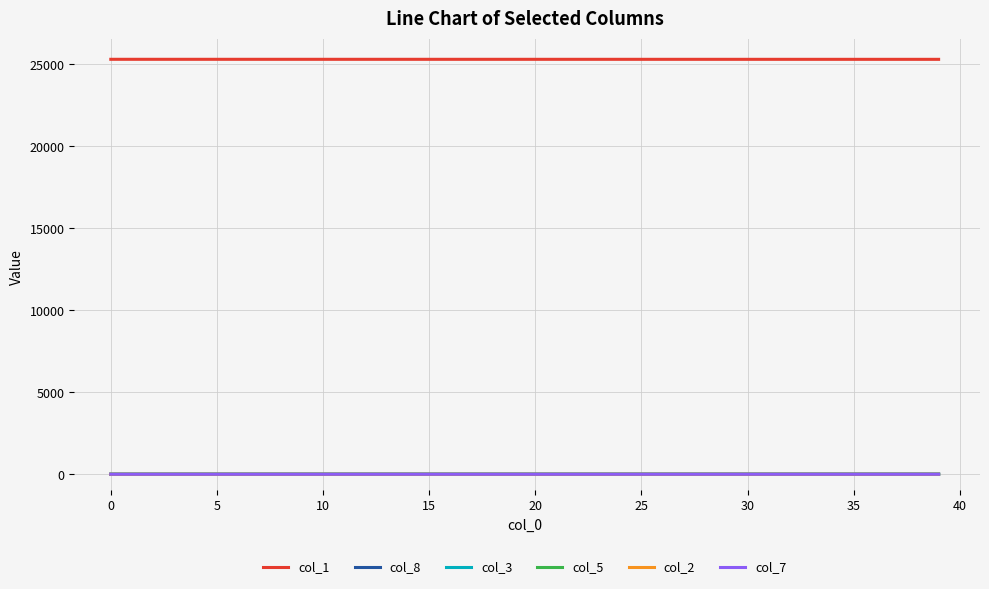

True or false: col_2 and col_1 intersect in this chart.

False